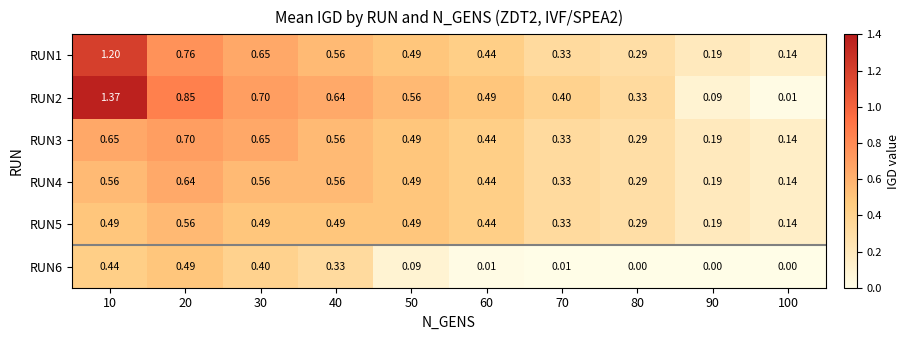

Is the value of RUN4 at 20 greater than the value of RUN5 at 50?

Yes